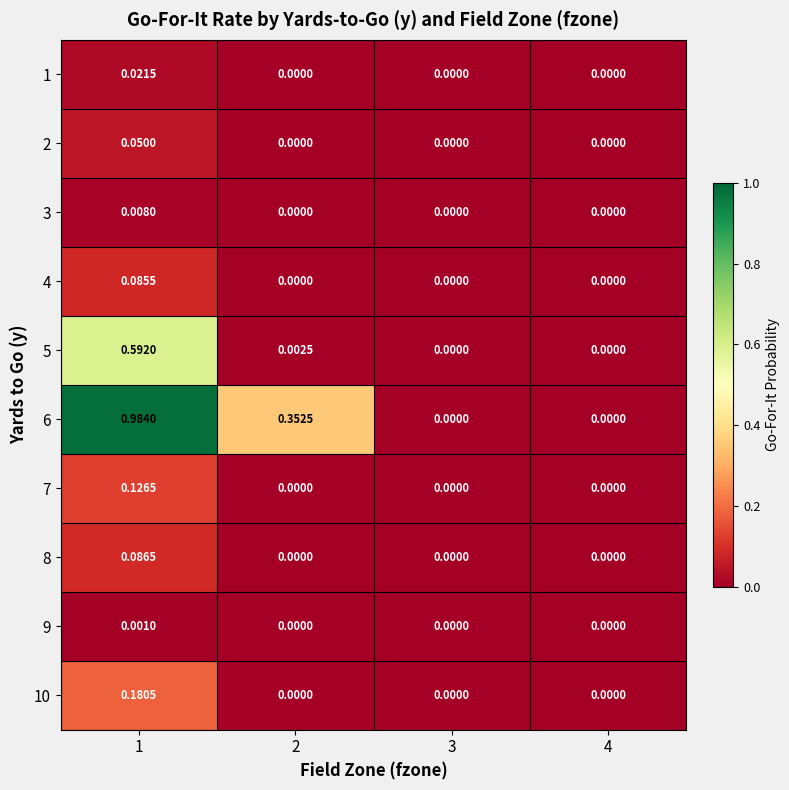

At how many categories does at least one series exceed 0?

2